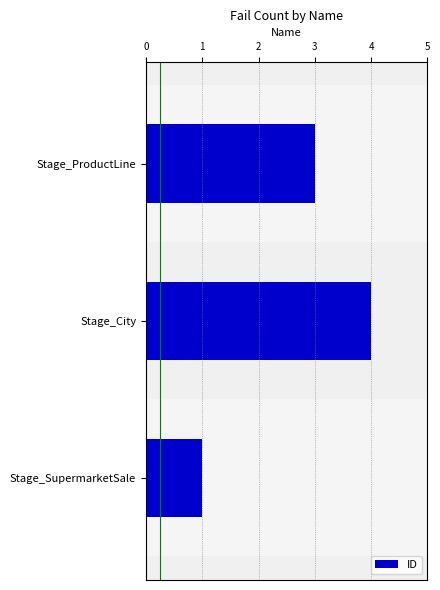

Rank the categories by value from lowest to highest.

Stage_SupermarketSale, Stage_ProductLine, Stage_City